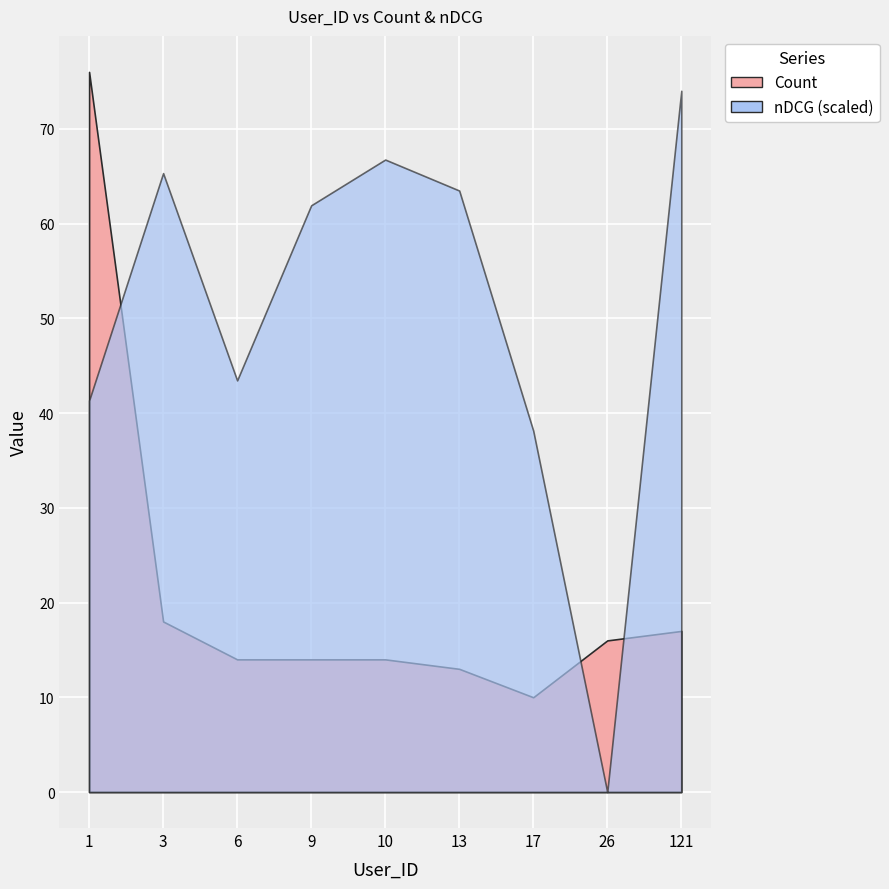

Which series has the widest spread of values?

Count